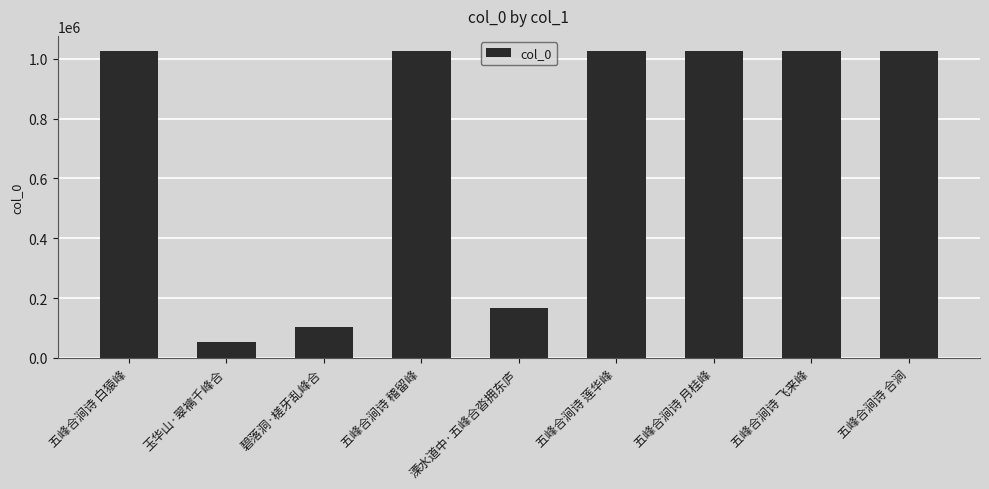

What is the value of the 8th bar from the left?

1025079